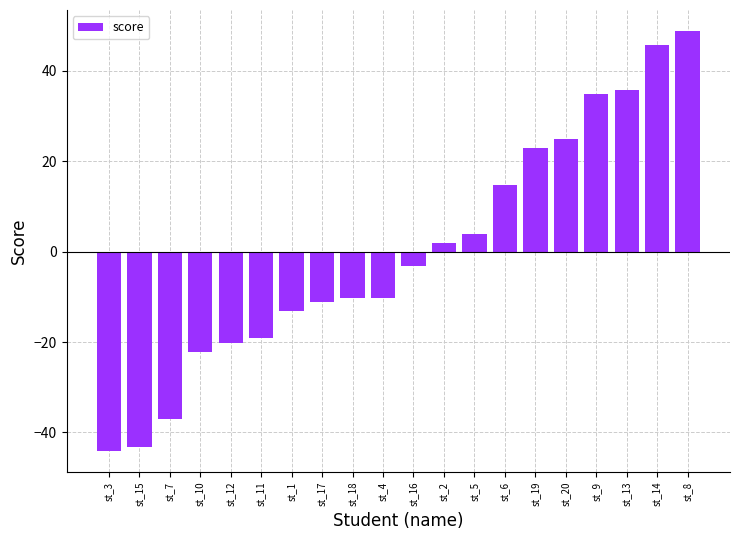

What is the difference between the maximum and second lowest values?

92.0